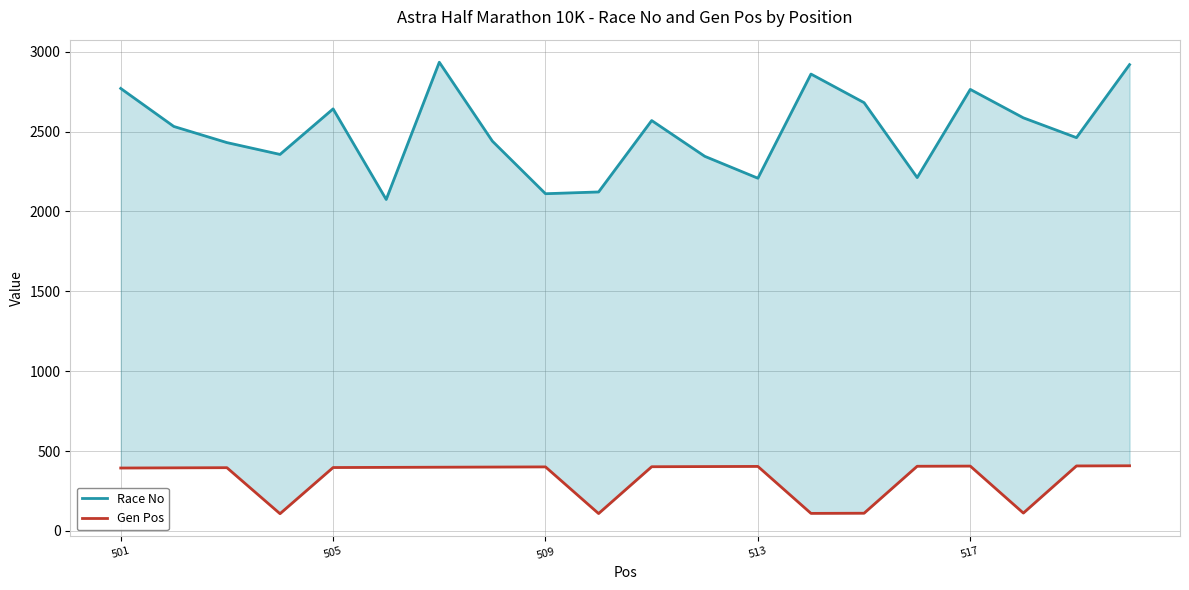

True or false: Race No and Gen Pos cross at least once.

False